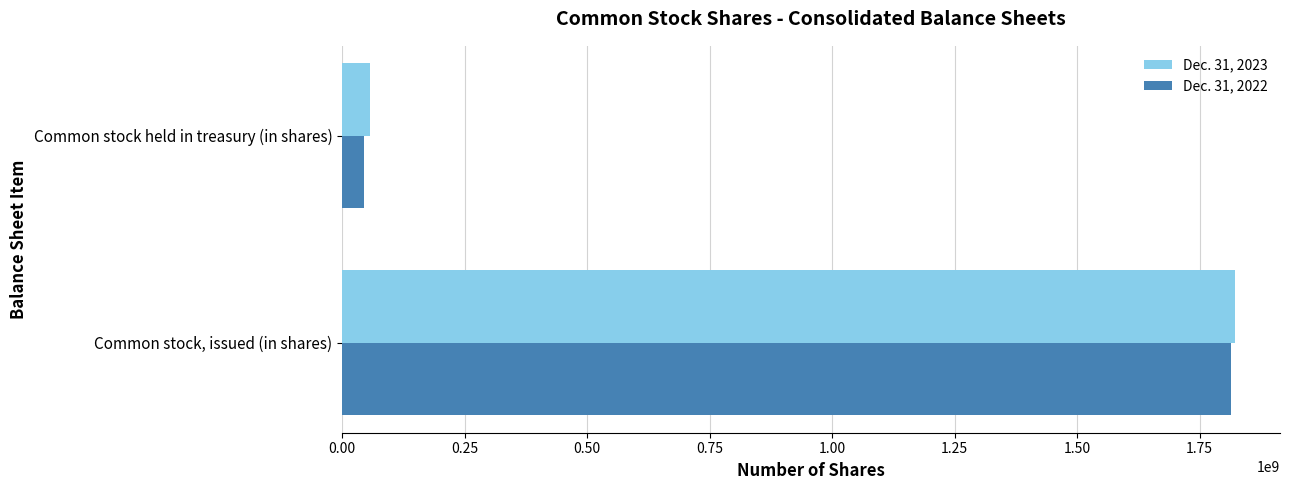

What is the sum of all Dec. 31, 2023 values?

1880151441